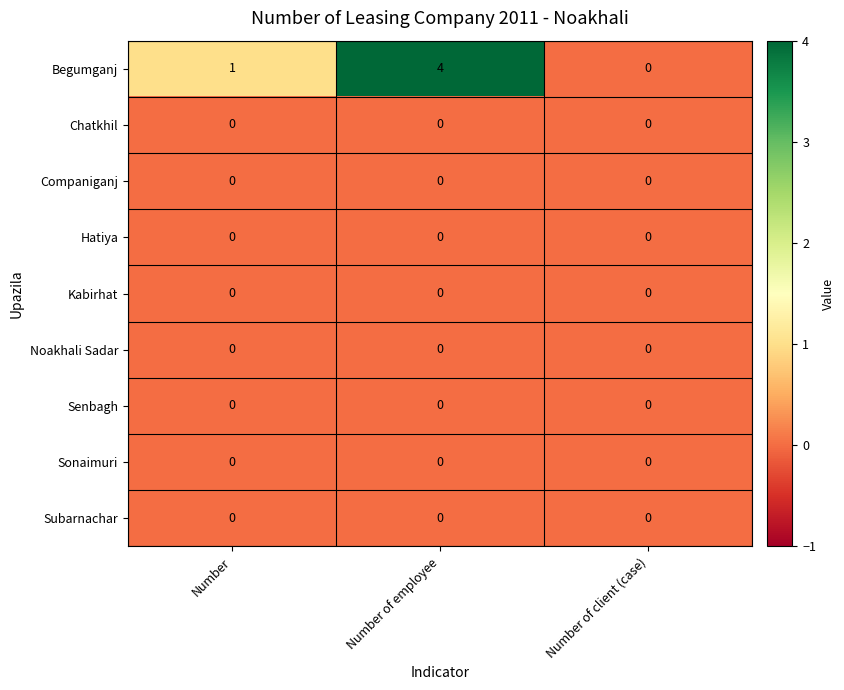

Is it true that Begumganj equals 1 at Number?

True